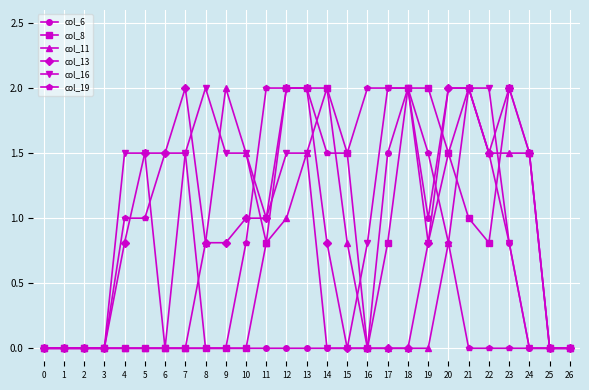

How many data points does each series have?

27